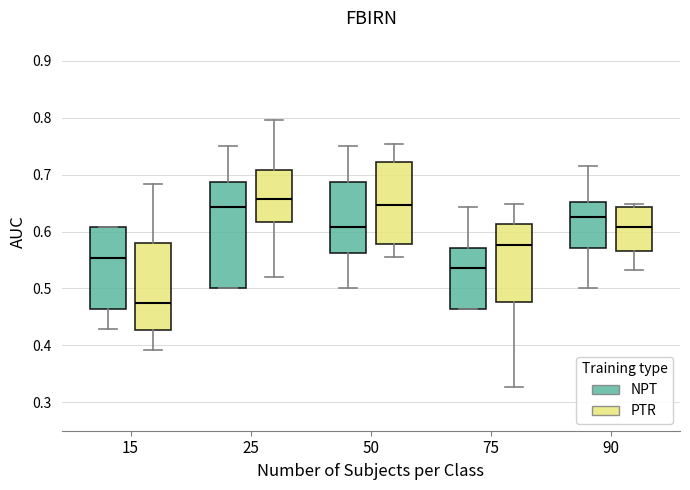

Reading left to right, read every box against the y-axis: the position of its median line, the range the box covers, and the ends of its whiskers. The values are not printed on the chart, so give them approximately, as read against the axis.

15 (NPT): median 0.55, box 0.46 to 0.61, whiskers 0.43 to 0.61
15 (PTR): median 0.47, box 0.43 to 0.58, whiskers 0.39 to 0.68
25 (NPT): median 0.64, box 0.50 to 0.69, whiskers 0.50 to 0.75
25 (PTR): median 0.66, box 0.62 to 0.71, whiskers 0.52 to 0.80
50 (NPT): median 0.61, box 0.56 to 0.69, whiskers 0.50 to 0.75
50 (PTR): median 0.65, box 0.58 to 0.72, whiskers 0.56 to 0.75
75 (NPT): median 0.54, box 0.46 to 0.57, whiskers 0.46 to 0.64
75 (PTR): median 0.58, box 0.48 to 0.61, whiskers 0.33 to 0.65
90 (NPT): median 0.63, box 0.57 to 0.65, whiskers 0.50 to 0.71
90 (PTR): median 0.61, box 0.57 to 0.64, whiskers 0.53 to 0.65